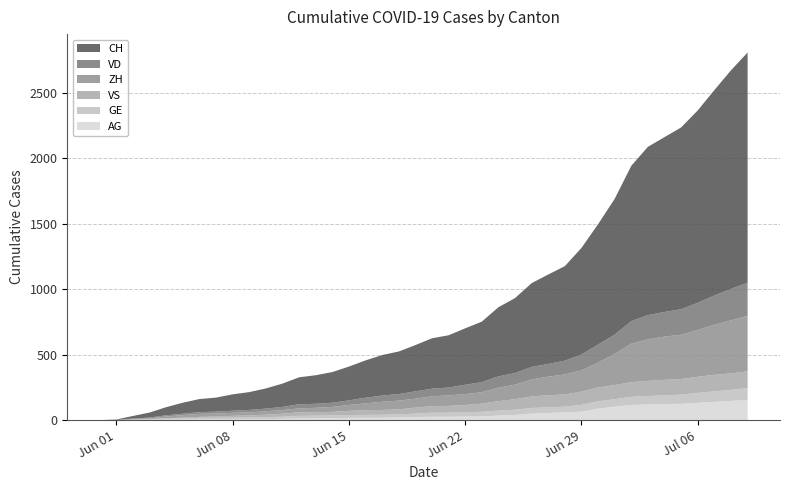

Reading left to right, transcribe all the data shown in this chart.

CH: 0=0	1=3	2=20	3=38	4=62	5=84	6=100	7=107	8=125	9=136	10=154	11=178	12=206	13=218	14=234	15=258	16=285	17=309	18=325	19=353	20=385	21=399	22=431	23=462	24=528	25=572	26=640	27=683	28=722	29=814	30=919	31=1037	32=1186	33=1285	34=1335	35=1388	36=1469	37=1568	38=1669	39=1758
VD: 0=0	1=0	2=4	3=6	4=9	5=11	6=13	7=15	8=16	9=19	10=20	11=24	12=31	13=31	14=32	15=35	16=43	17=48	18=50	19=56	20=58	21=60	22=71	23=77	24=86	25=89	26=95	27=97	28=105	29=121	30=138	31=147	32=172	33=185	34=188	35=195	36=208	37=224	38=240	39=252
ZH: 0=0	1=0	2=2	3=5	4=13	5=19	6=23	7=23	8=23	9=23	10=26	11=28	12=30	13=33	14=38	15=45	16=52	17=62	18=67	19=68	20=75	21=80	22=83	23=87	24=103	25=111	26=130	27=142	28=153	29=162	30=190	31=238	32=294	33=317	34=330	35=338	36=357	37=382	38=405	39=424
VS: 0=0	1=1	2=2	3=2	4=4	5=6	6=7	7=9	8=14	9=15	10=19	11=23	12=27	13=27	14=27	15=32	16=36	17=37	18=38	19=46	20=50	21=52	22=56	23=62	24=72	25=80	26=88	27=92	28=93	29=101	30=105	31=108	32=112	33=116	34=118	35=120	36=123	37=126	38=126	39=128
AG: 0=0	1=0	2=0	3=1	4=3	5=3	6=5	7=5	8=5	9=7	10=7	11=10	12=13	13=14	14=16	15=17	16=18	17=18	18=21	19=23	20=26	21=26	22=28	23=28	24=35	25=40	26=50	27=55	28=59	29=65	30=88	31=103	32=116	33=120	34=123	35=125	36=132	37=140	38=147	39=153
GE: 0=0	1=1	2=4	3=6	4=8	5=10	6=13	7=13	8=14	9=14	10=16	11=16	12=20	13=20	14=20	15=22	16=22	17=23	18=23	19=27	20=31	21=31	22=32	23=36	24=38	25=40	26=43	27=43	28=44	29=52	30=56	31=57	32=62	33=64	34=67	35=69	36=76	37=80	38=84	39=92